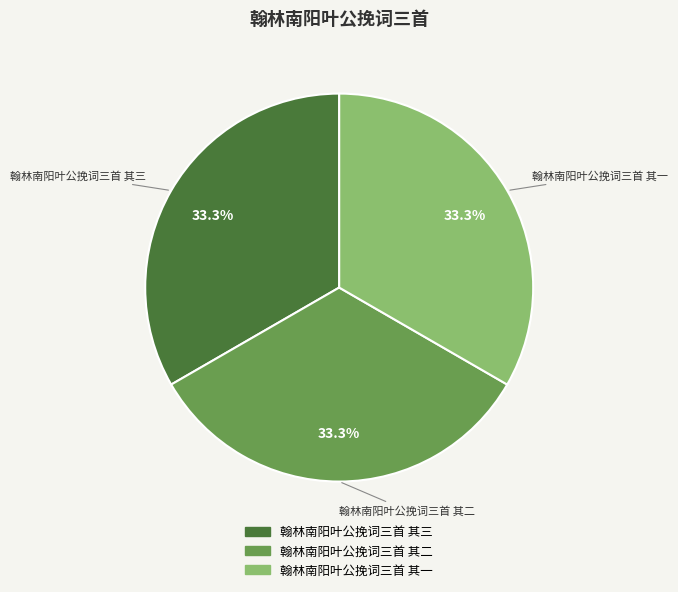

To the nearest percent, what is the combined percentage of 翰林南阳叶公挽词三首 其三 and 翰林南阳叶公挽词三首 其一?

67%